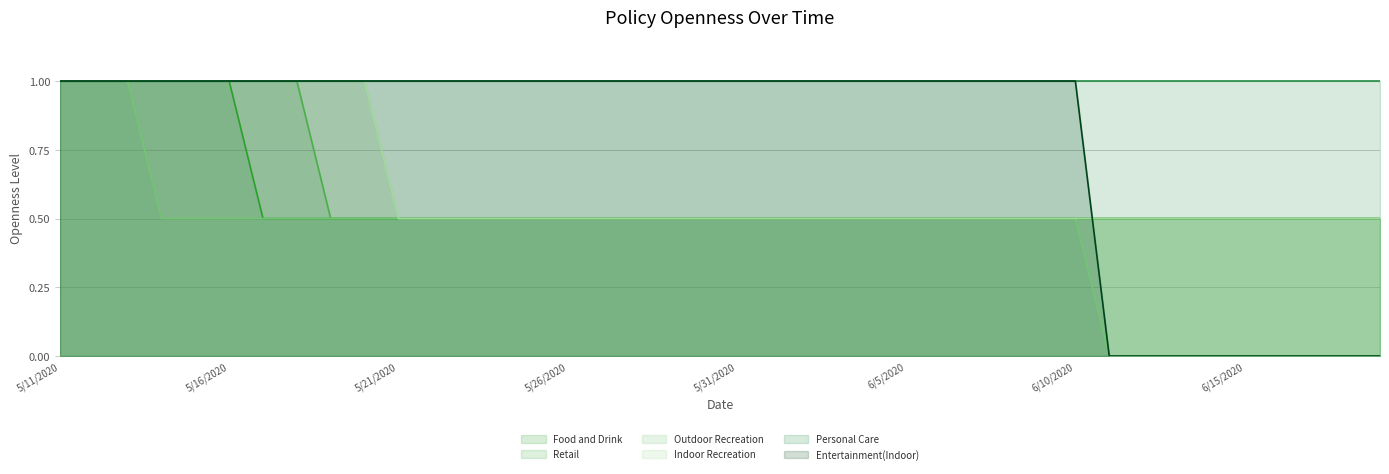

What is the difference between the maximum and minimum values in the Food and Drink series?

0.5